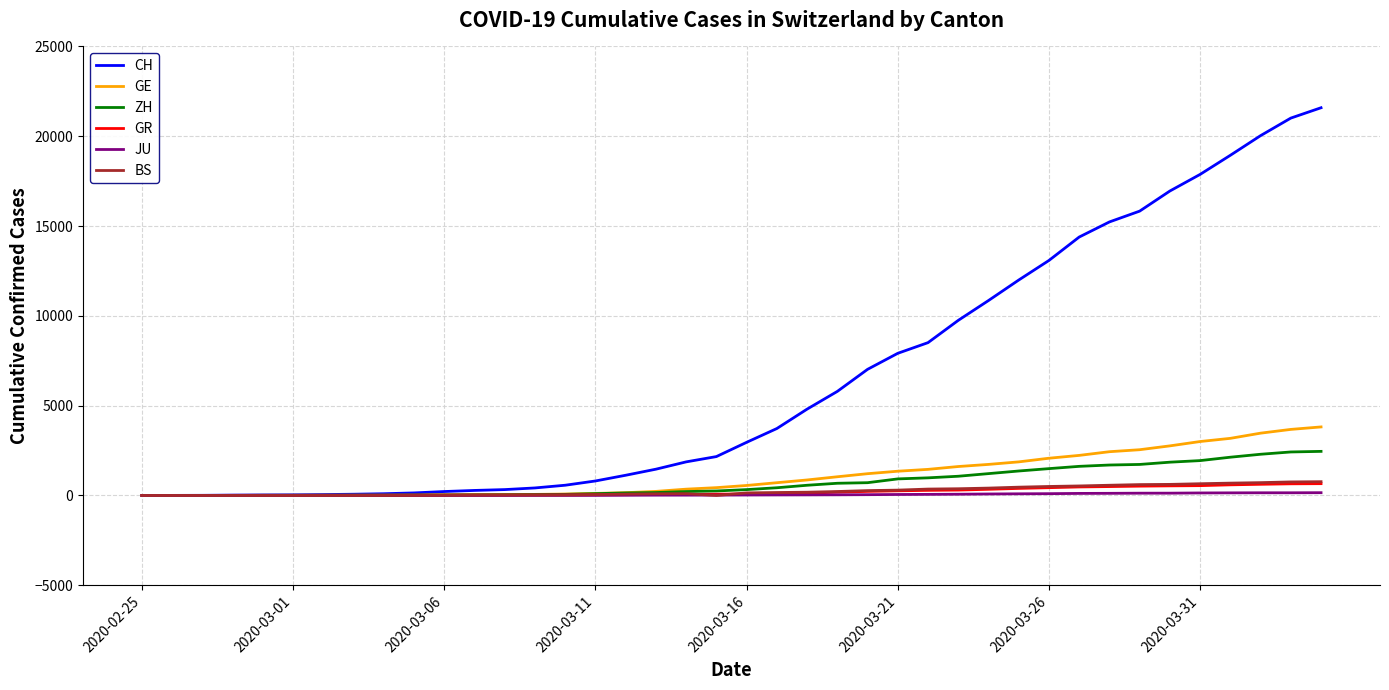

What is the difference between the maximum and minimum values in the GE series?

3816